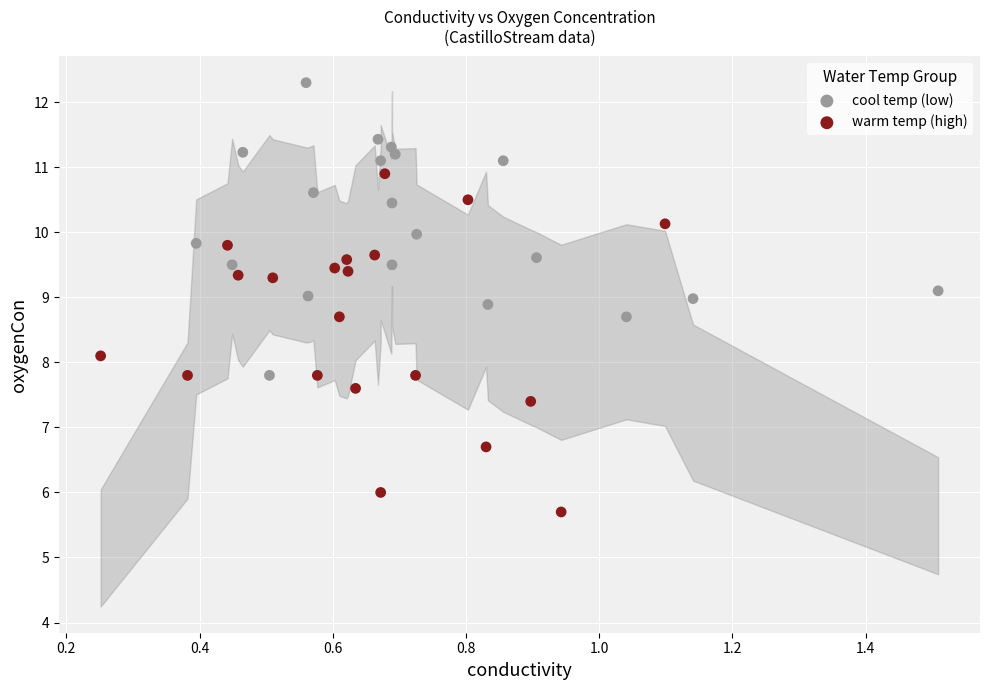

Which series has the largest Y range (max minus min)?

warm temp (high)